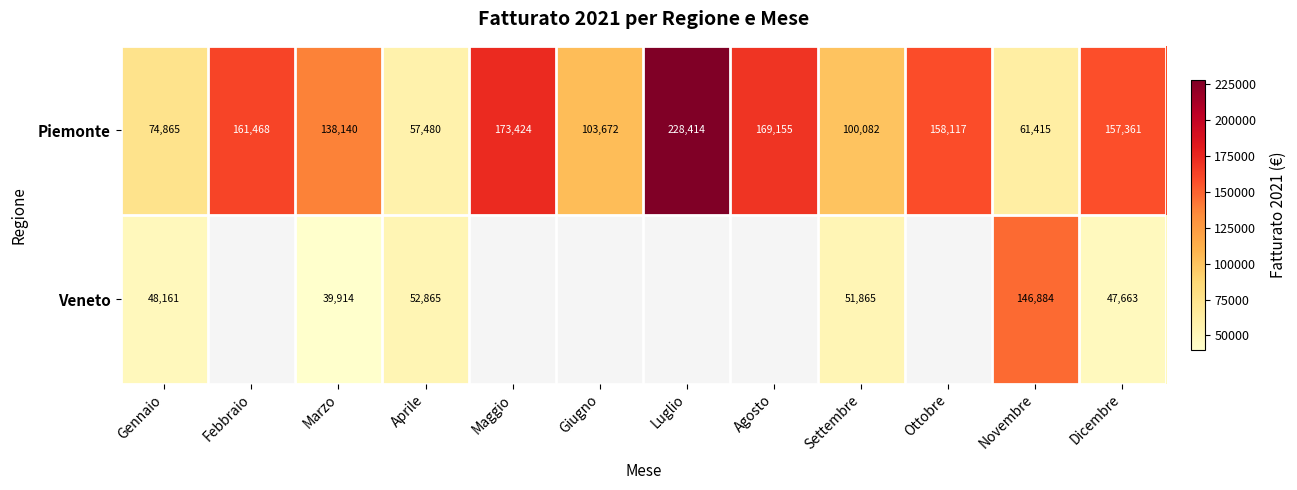

The value of Piemonte at Agosto is 169155. True or false?

True